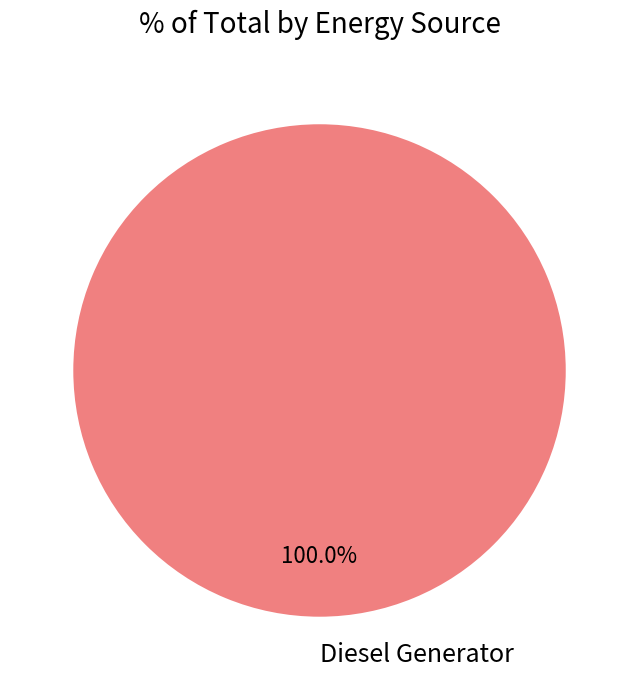

Is it true that Diesel Generator is 89% of the pie?

False